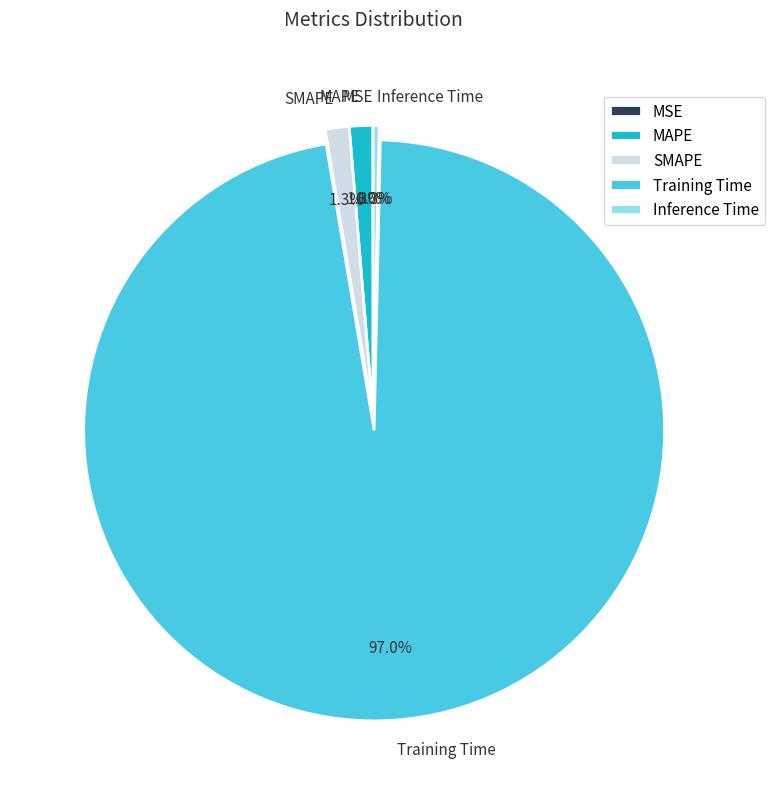

Is it true that MAPE is 11% of the pie?

False